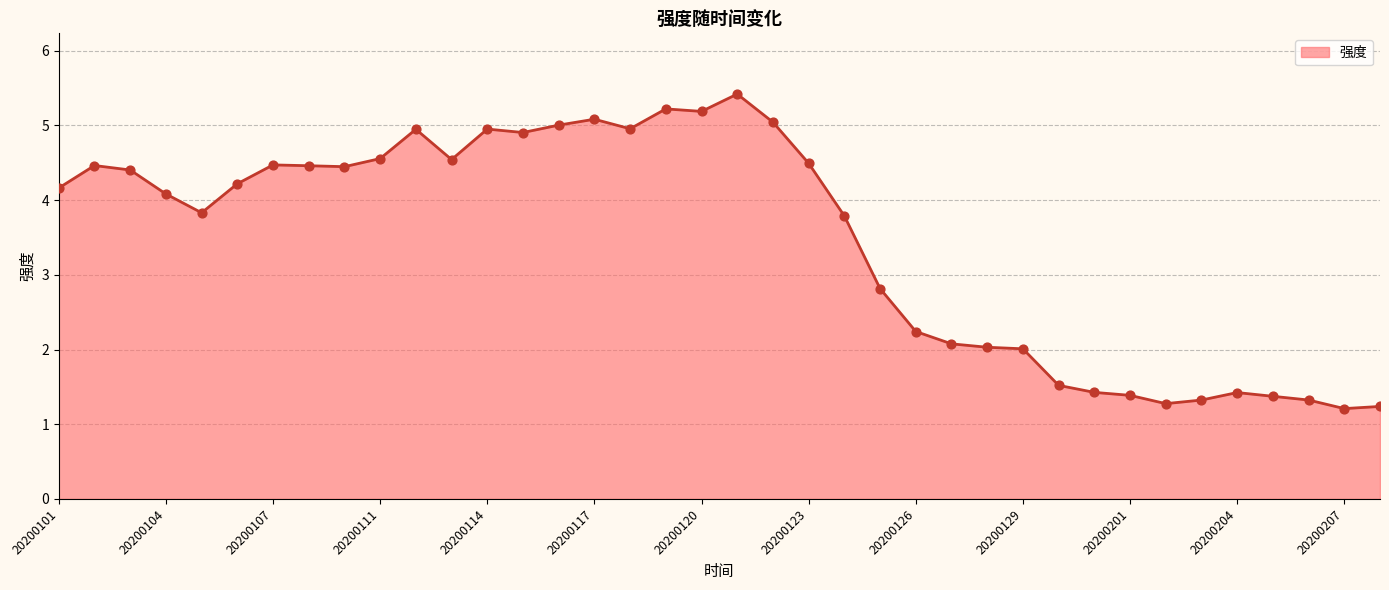

What is the minimum value shown in the chart?

1.2